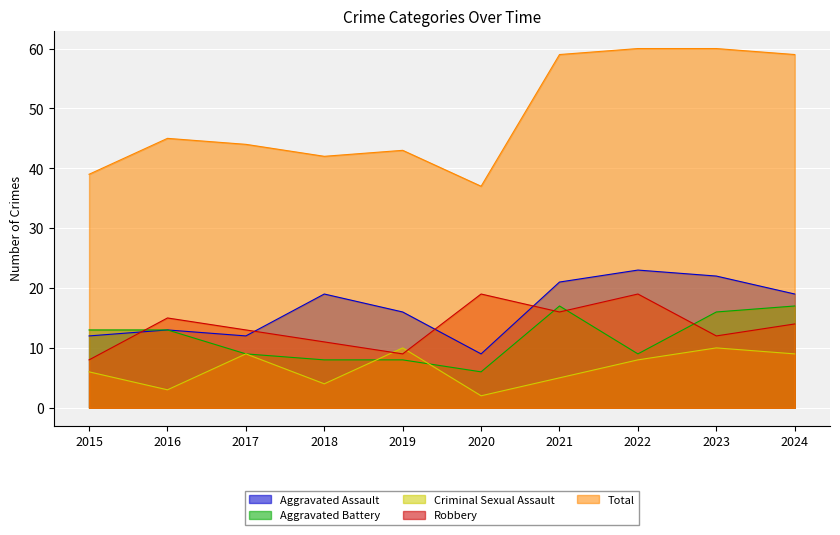

What is the sum of the Aggravated Assault values at 2024 and 2016?

32